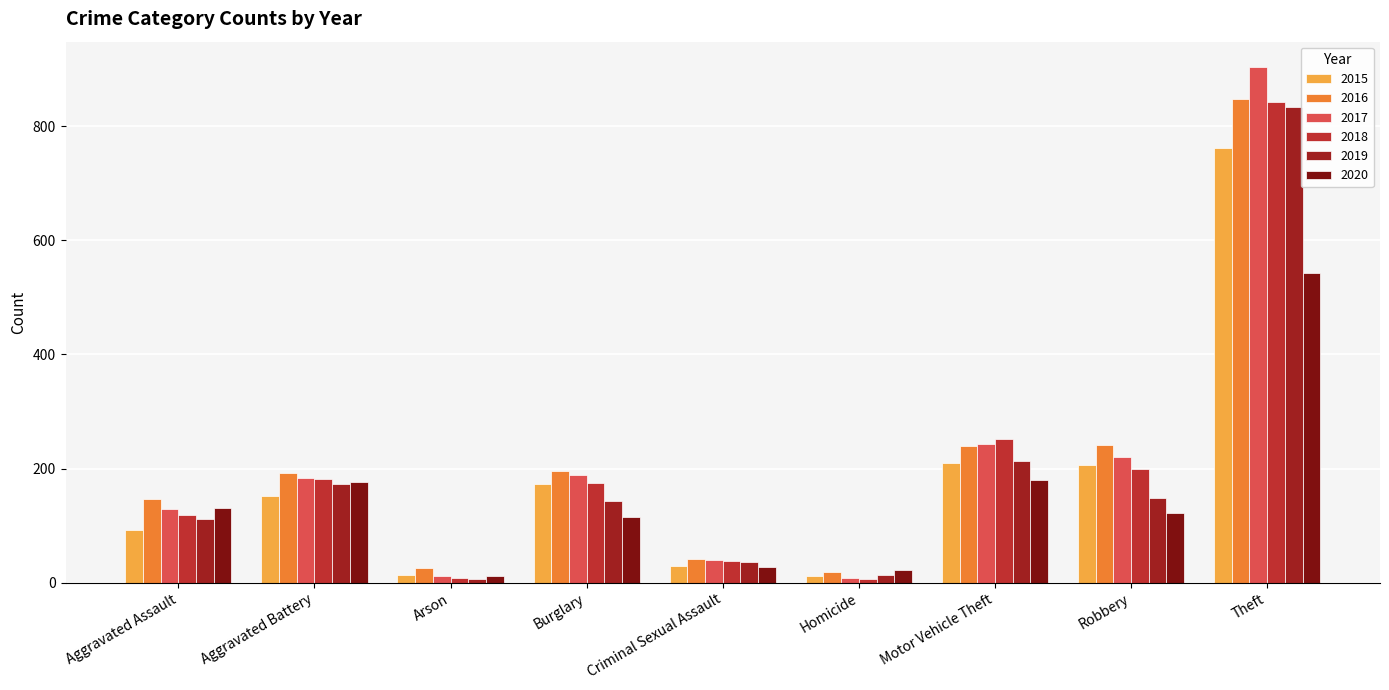

At which label does 2019 reach its minimum?

Arson